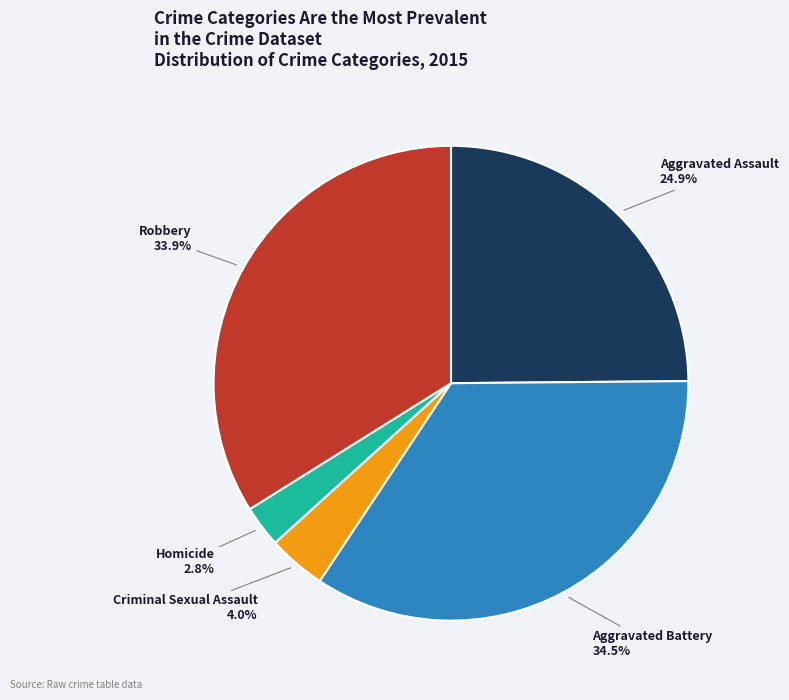

Rank the categories by value from highest to lowest.

Aggravated Battery, Robbery, Aggravated Assault, Criminal Sexual Assault, Homicide